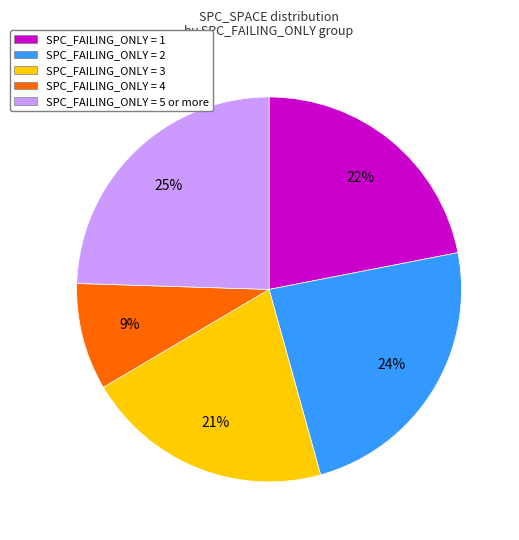

To the nearest percent, what is the difference between the largest and smallest slice percentages?

16%